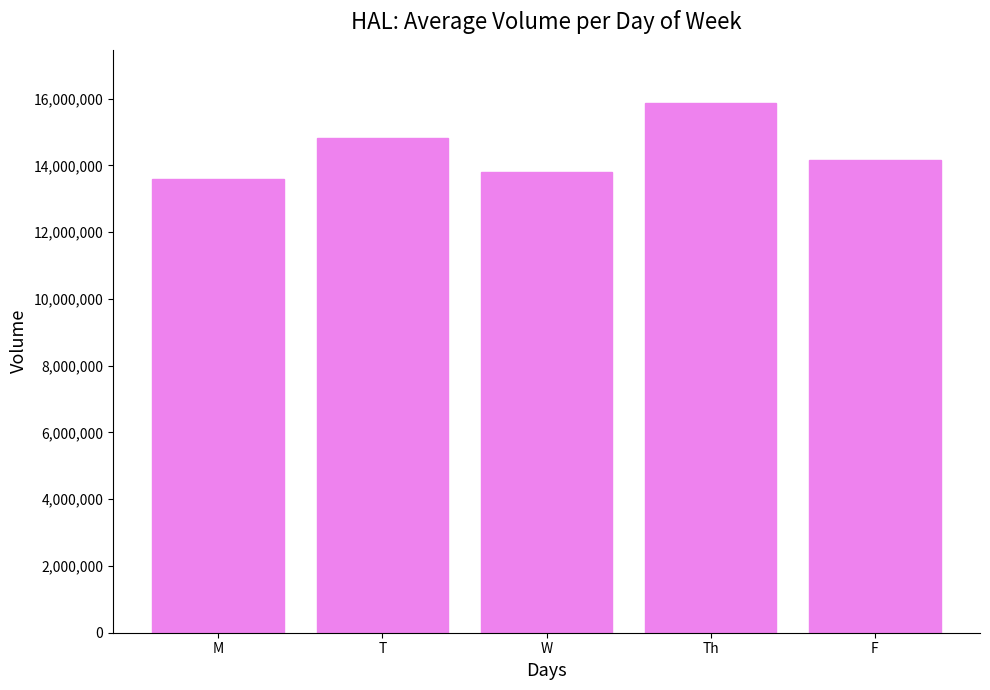

Reading left to right, transcribe all the data shown in this chart.

M=13580250.0	T=14822940.0	W=13813840.0	Th=15874796.2	F=14147033.3